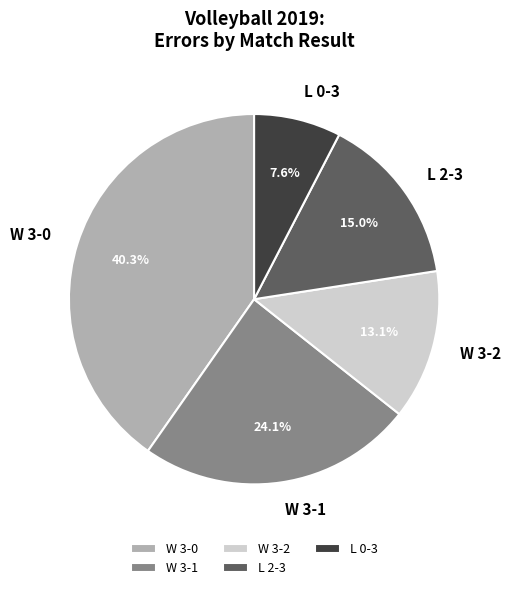

How many segments does this pie chart have?

5